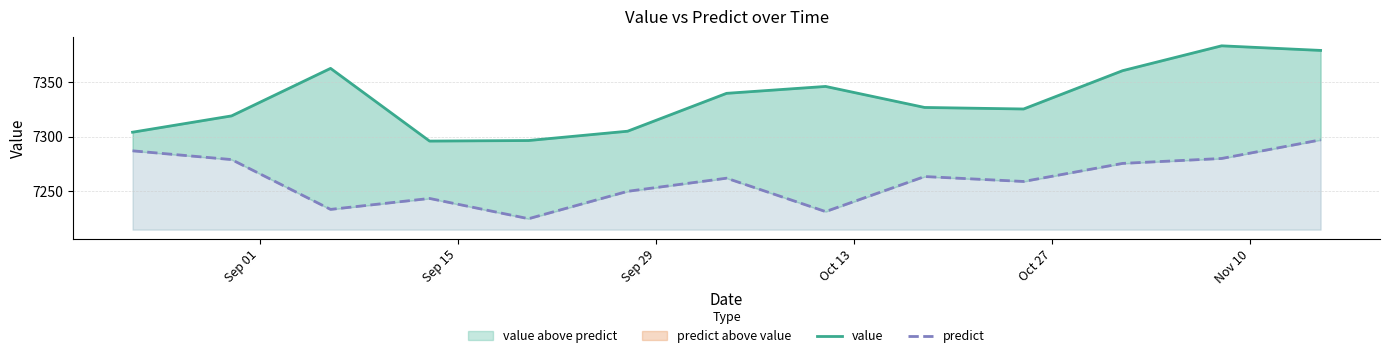

Does the chart display data point markers on the line(s)?

No